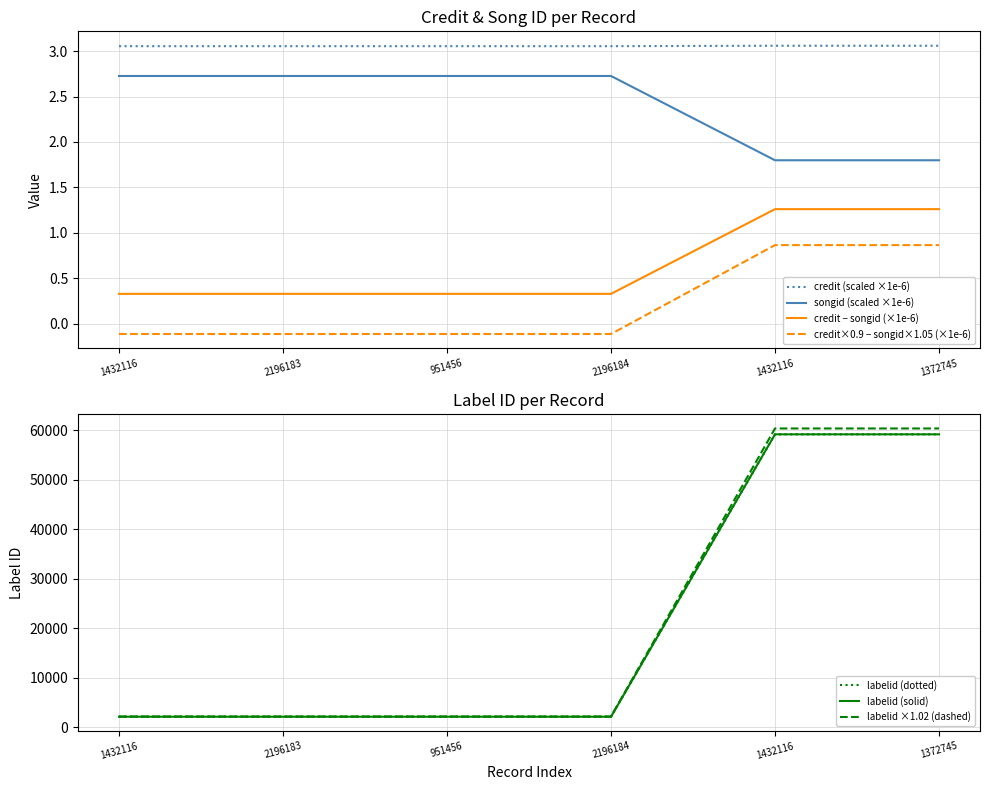

True or false: credit has more than 0 points higher than both neighbors.

False